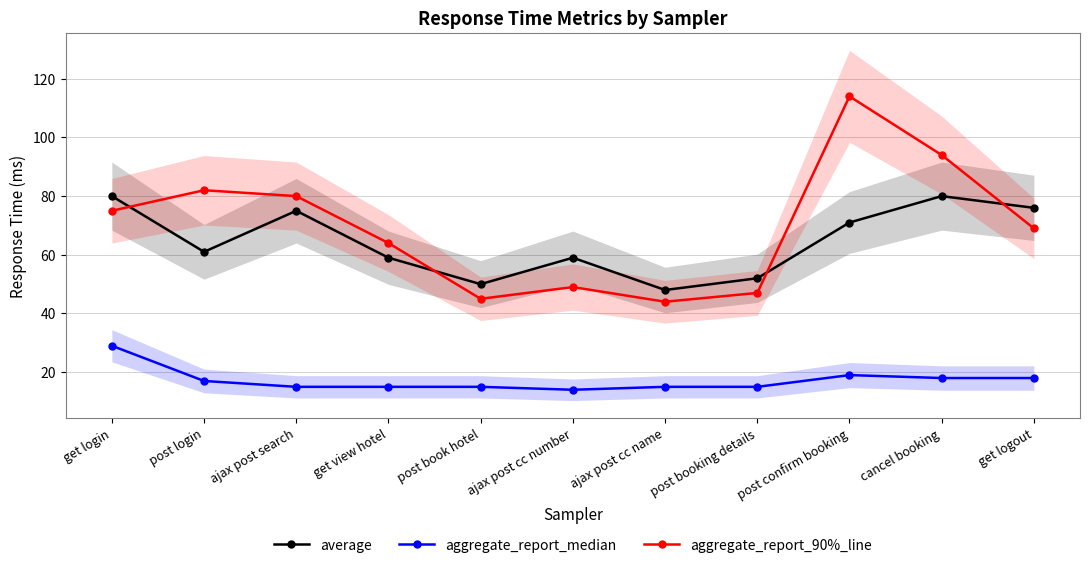

What are all the series names shown in the legend?

average, aggregate_report_median, aggregate_report_90%_line